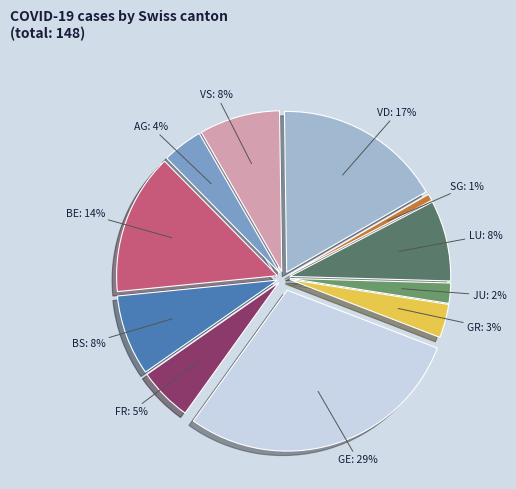

What portion of the pie excludes AG?

95.9%